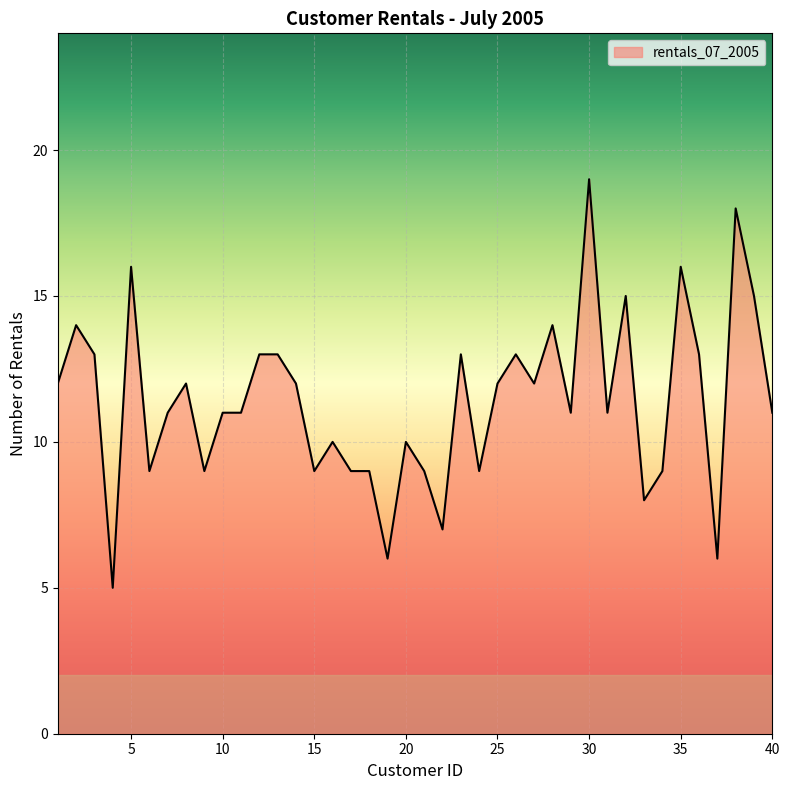

What is the greatest value displayed?

19